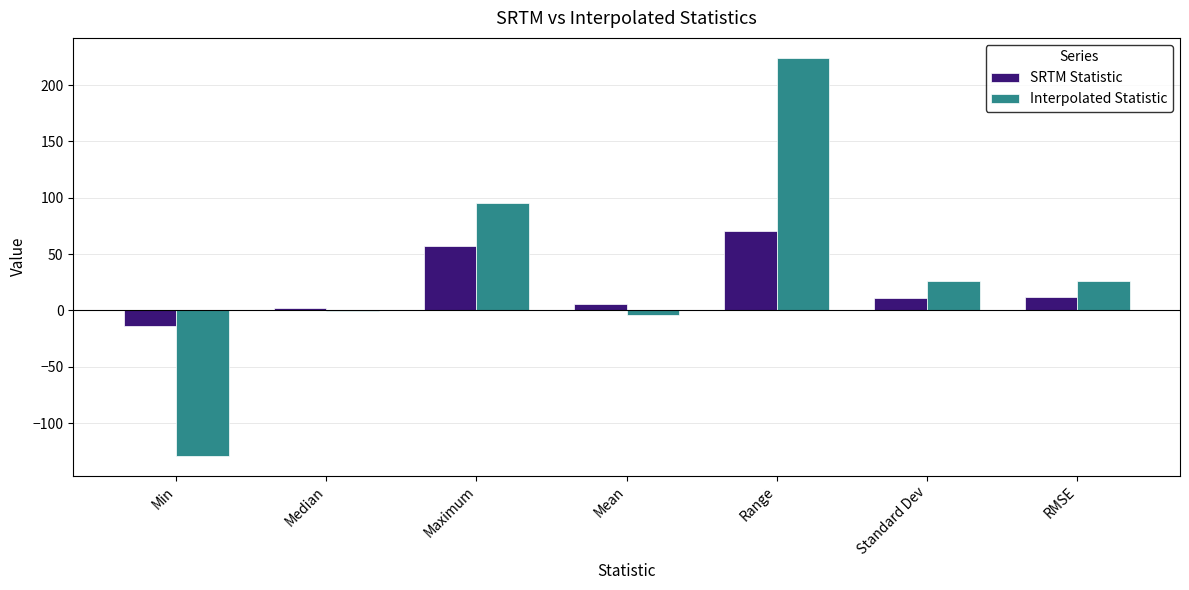

At which label is Interpolated Statistic closest to 47?

RMSE